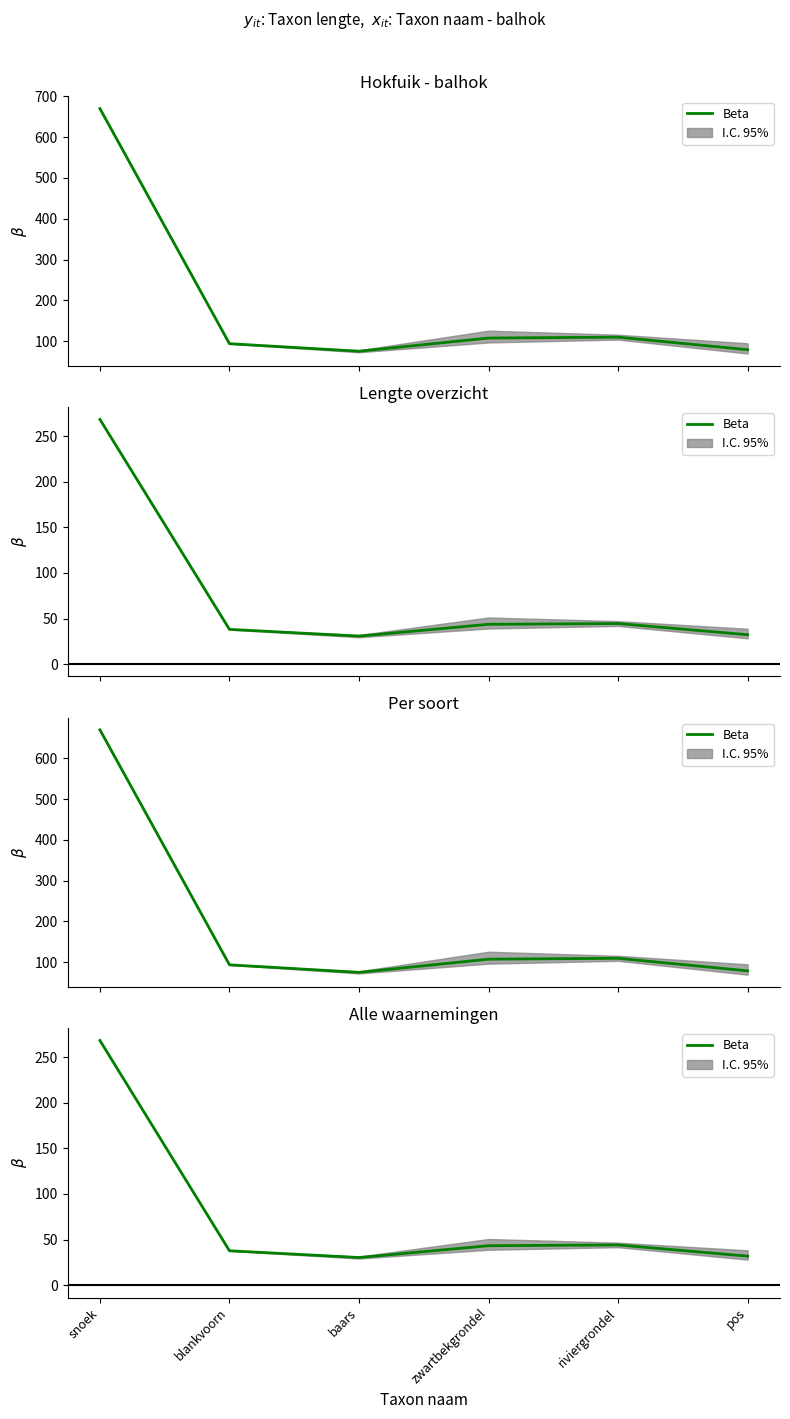

What is the change in value from baars to pos?

+1.5